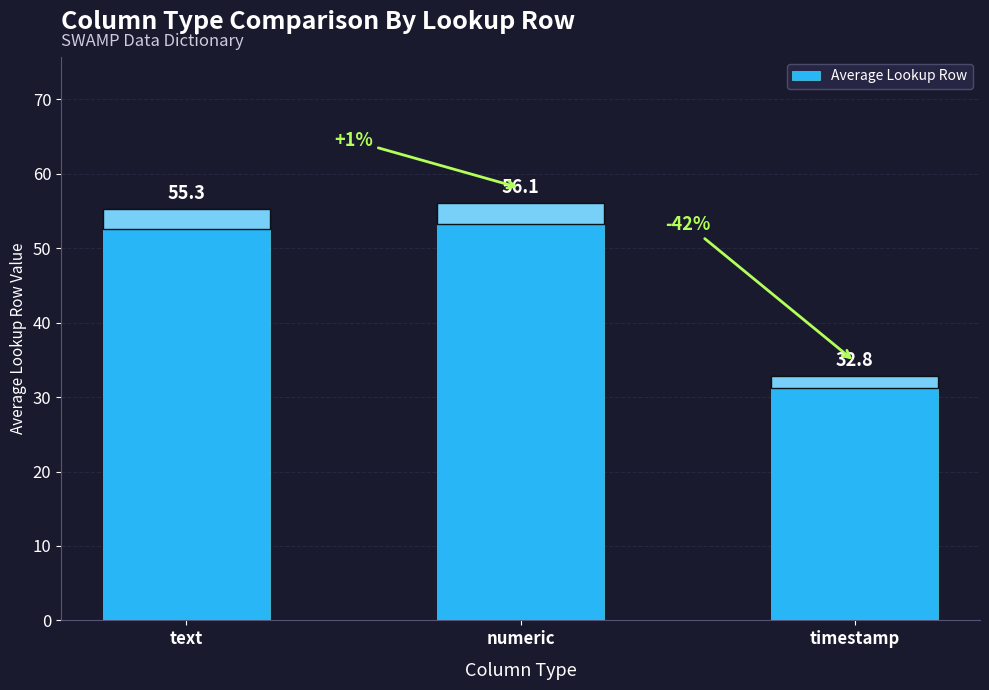

What is the maximum value shown in the chart?

56.1